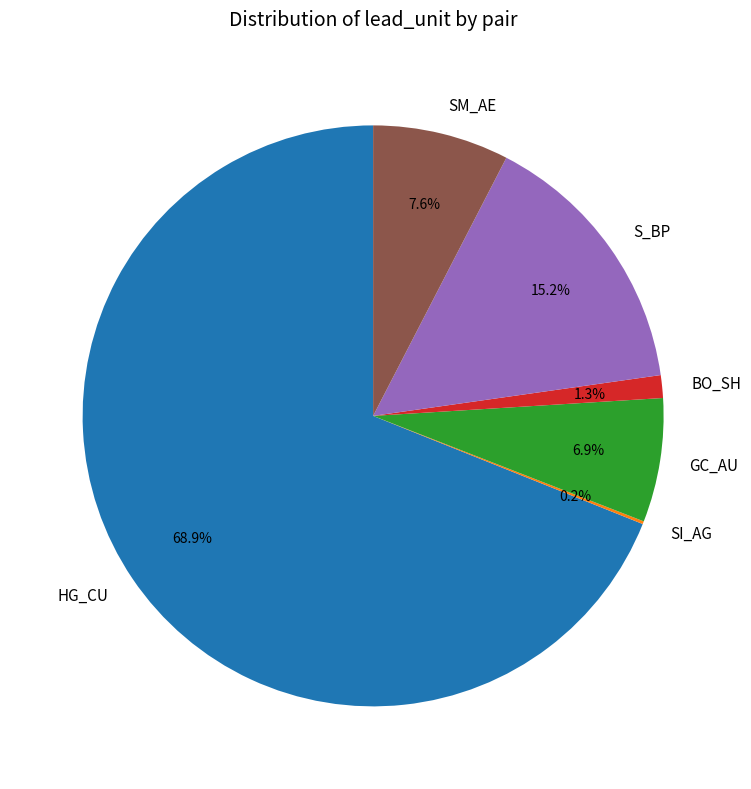

Does HG_CU account for over 50% of the chart?

Yes